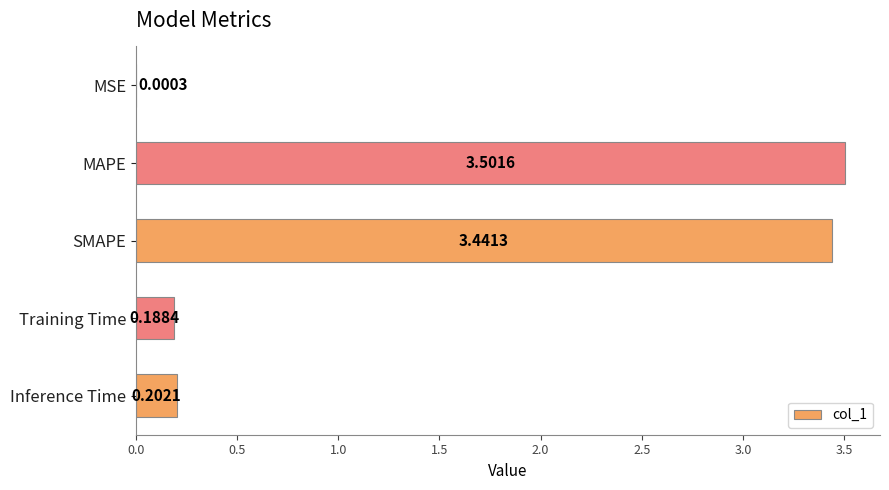

Are the bars horizontal?

Yes